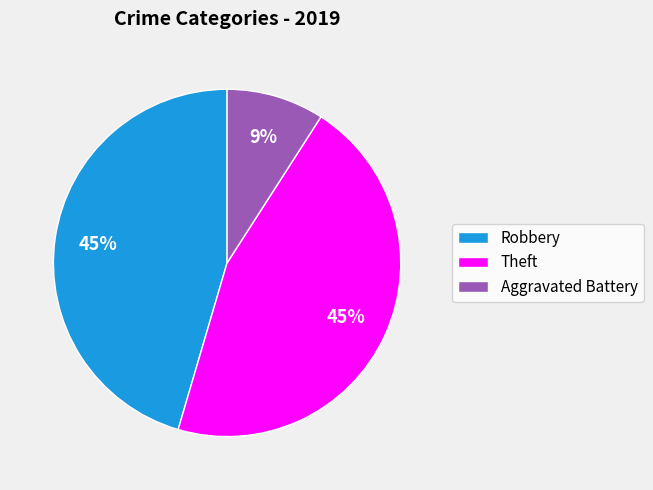

Do Robbery and Aggravated Battery together represent more than half of the pie?

Yes